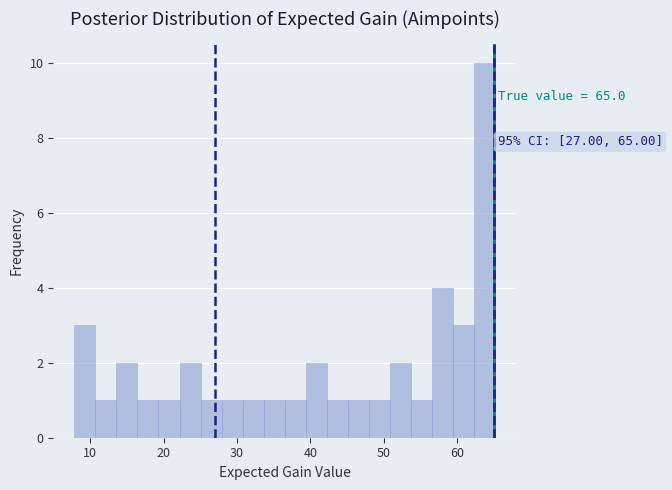

Around what value on the x-axis is the tallest bar? Give the approximate position of its centre, as read against the axis.

64